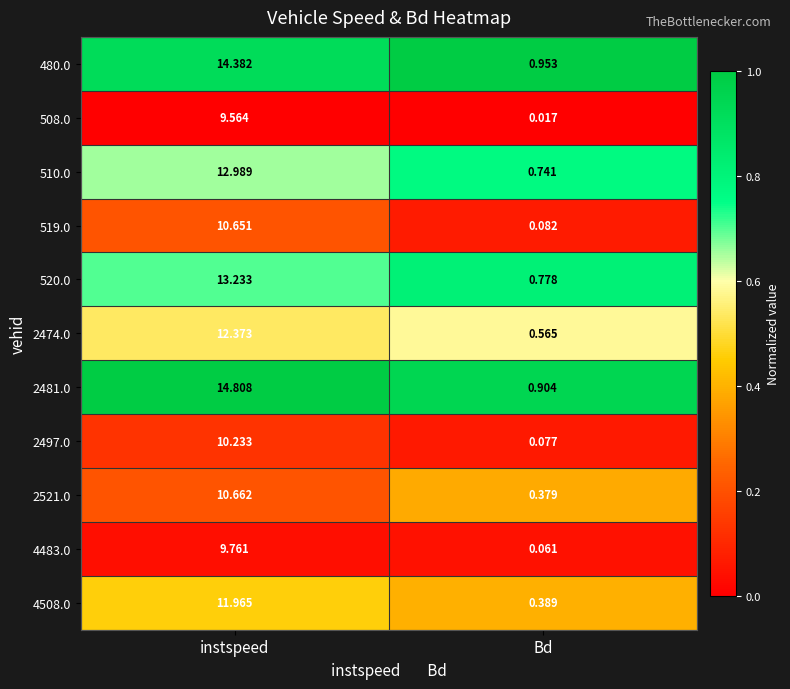

Is the value of 508.0 at Bd greater than the value of 2474.0 at instspeed?

No